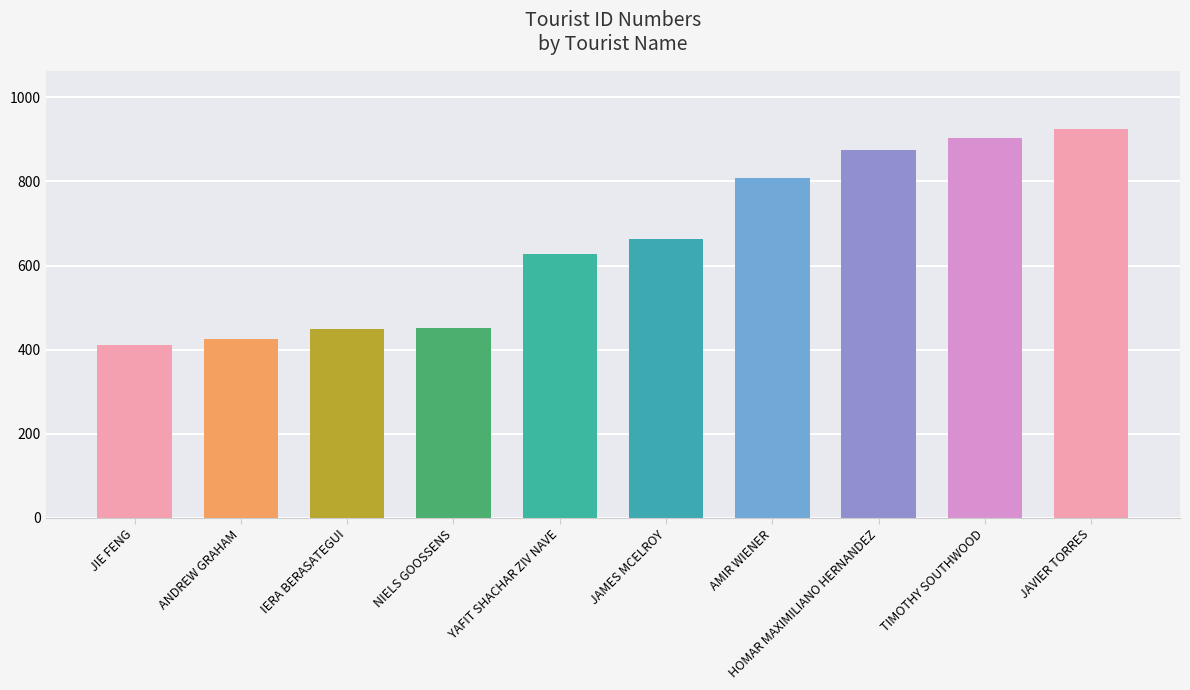

What is the label of the 3rd bar from the right?

HOMAR MAXIMILIANO HERNANDEZ